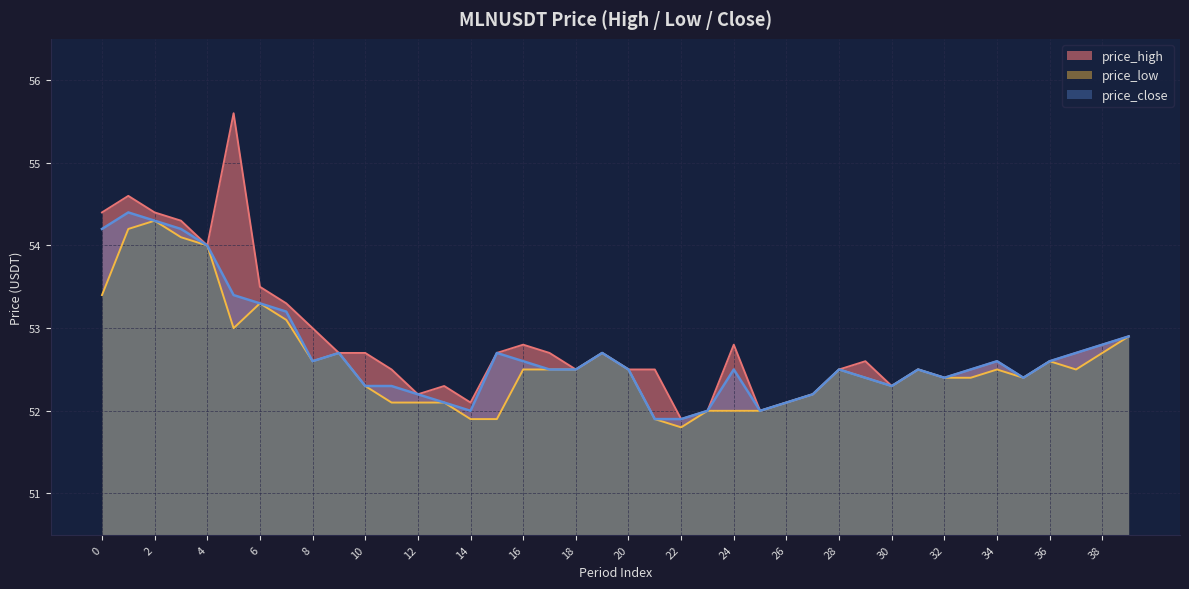

At how many categories does at least one series exceed 53?

8